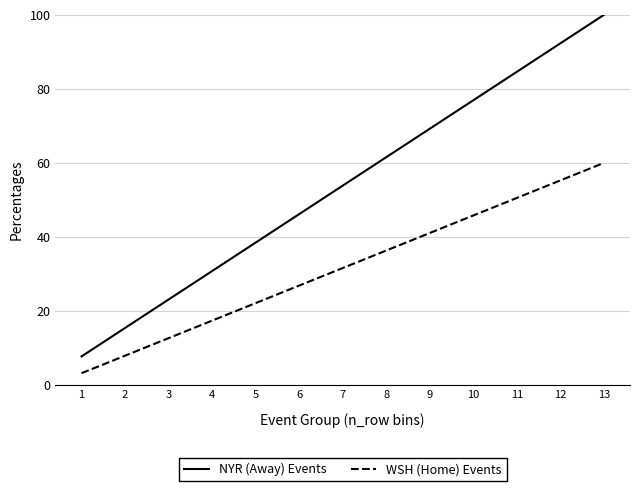

The value of WSH (Home) Events at 6 is 26.8. True or false?

True